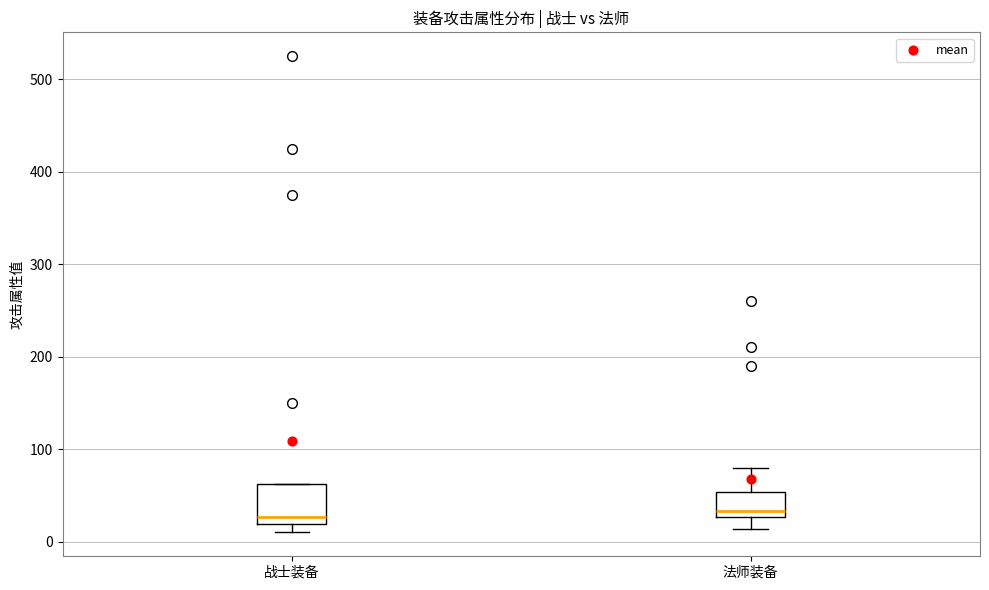

Comparing the boxes themselves (not the whiskers), which one is the tallest?

战士装备